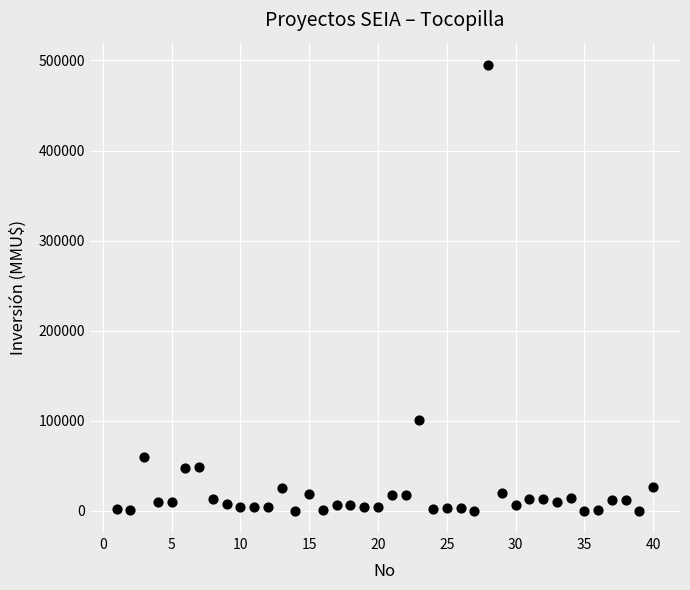

What Y value in the scatter plot is closest to 247500?

101000